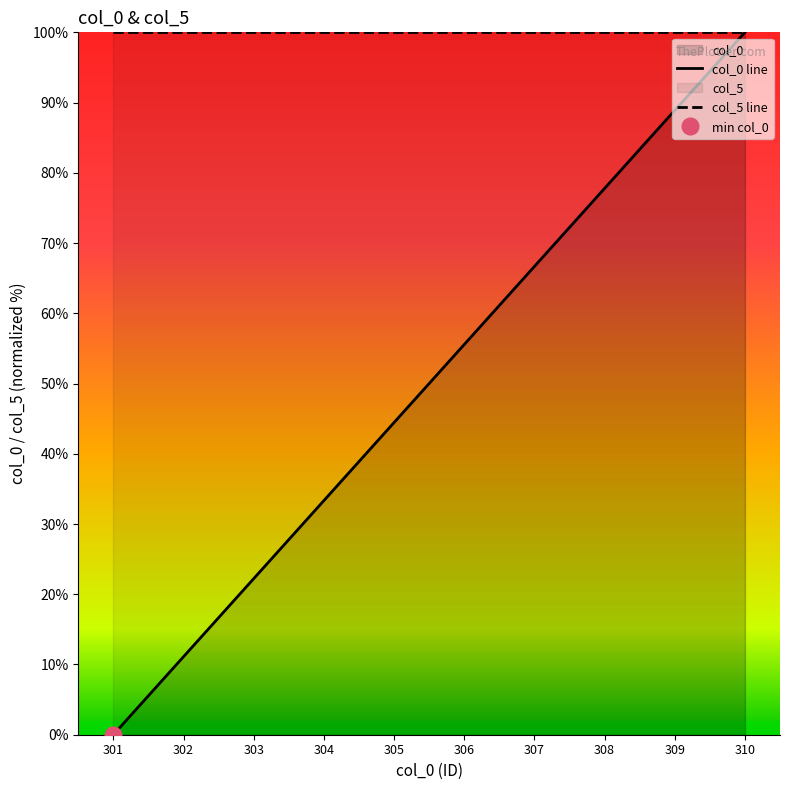

Count the number of categories in the chart.

10